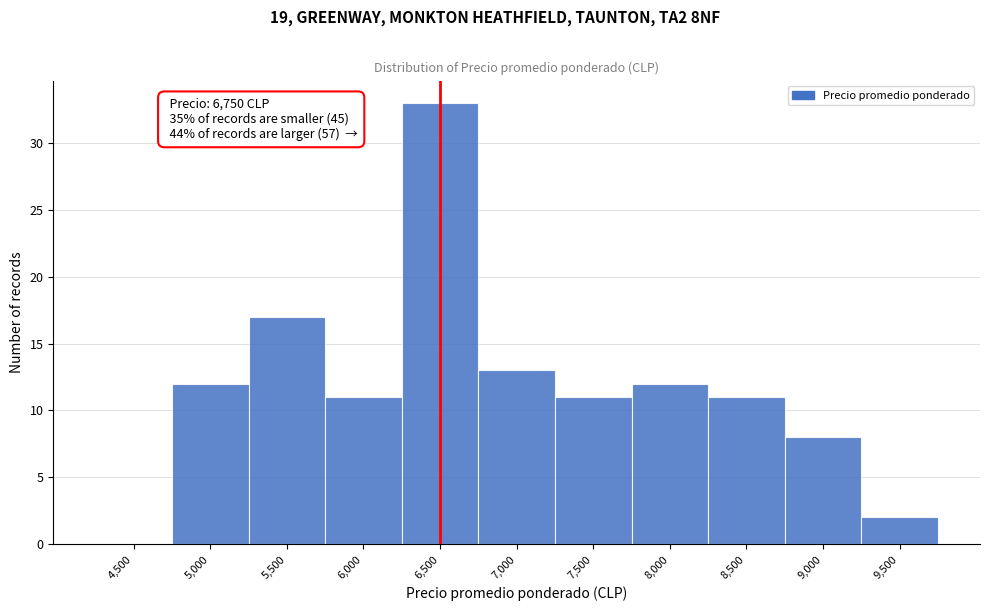

Reading right to left, list all the values displayed in this chart.

9,500=2	9,000=8	8,500=11	8,000=12	7,500=11	7,000=13	6,500=33	6,000=11	5,500=17	5,000=12	4,500=0